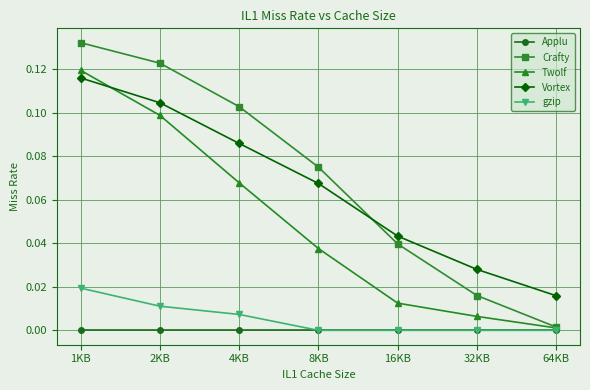

Which series has the largest total across all categories?

Crafty